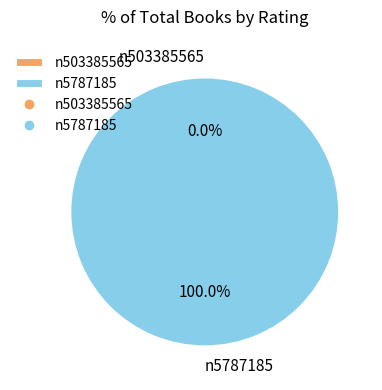

Count the number of slices in the pie.

2